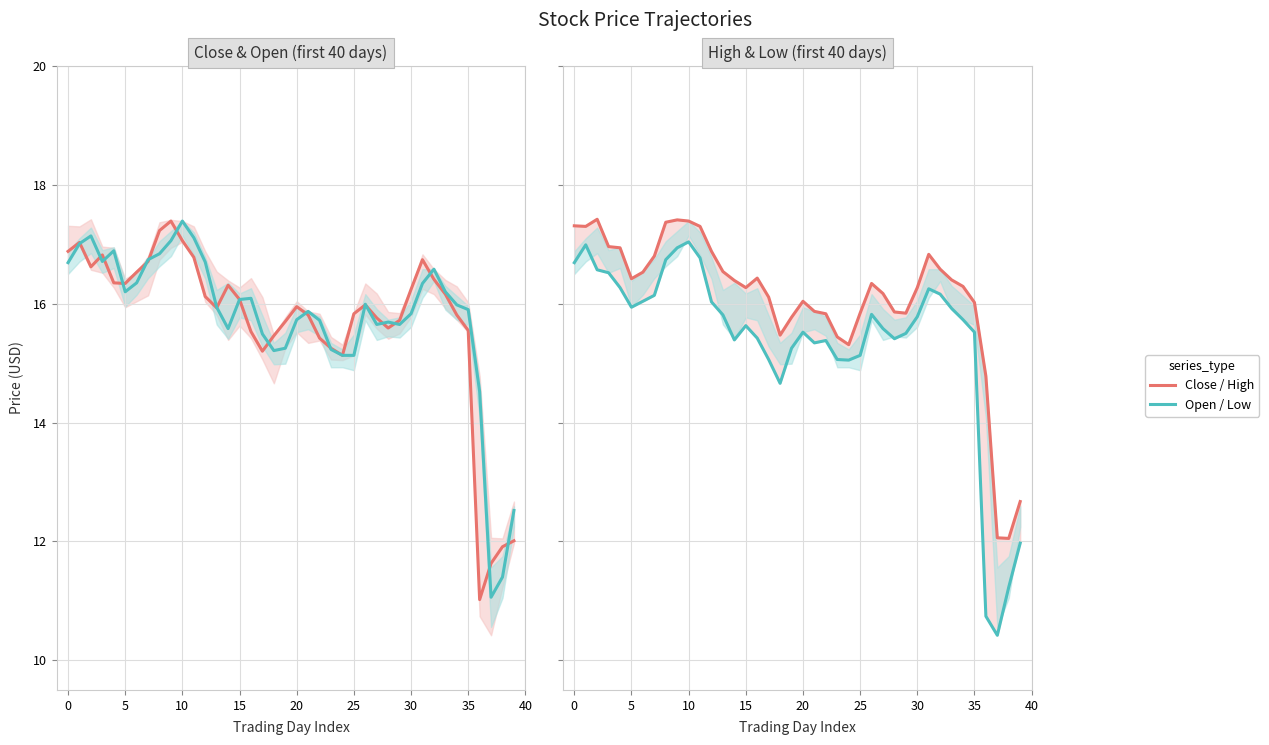

How many lines are shown in the chart?

4